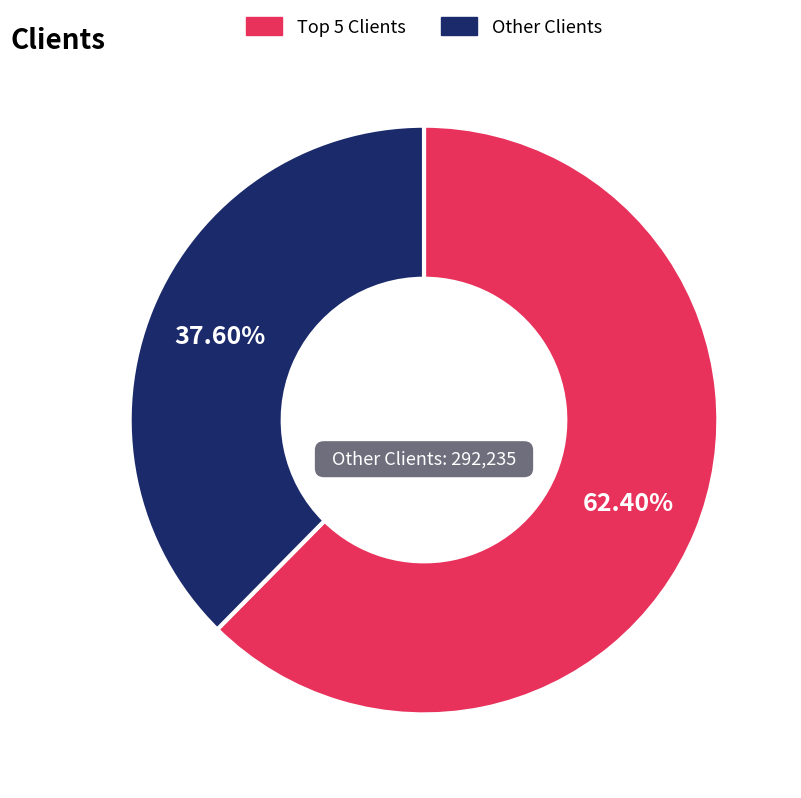

Does any single category account for the majority?

Yes